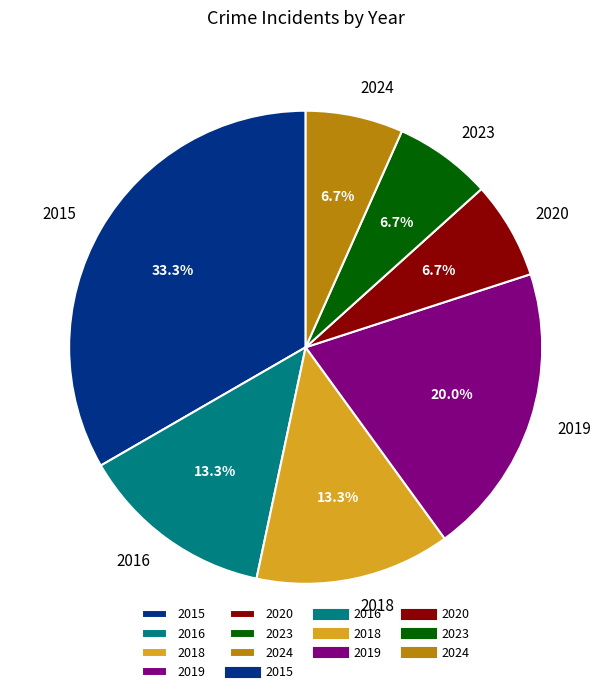

To the nearest percent, what is the average slice percentage?

14%